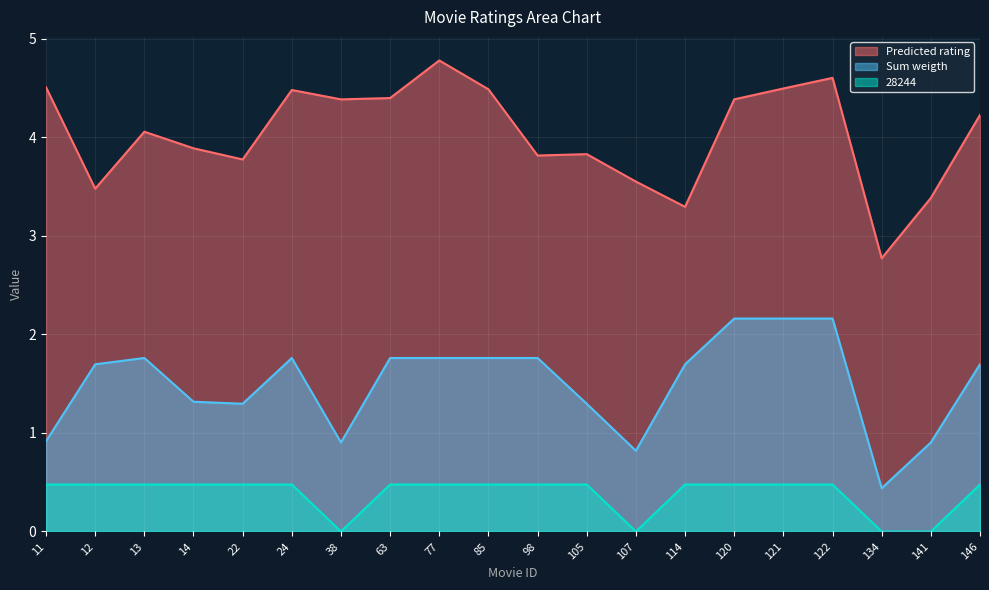

What is the value of the Predicted rating point at the 3rd from the left?

4.1